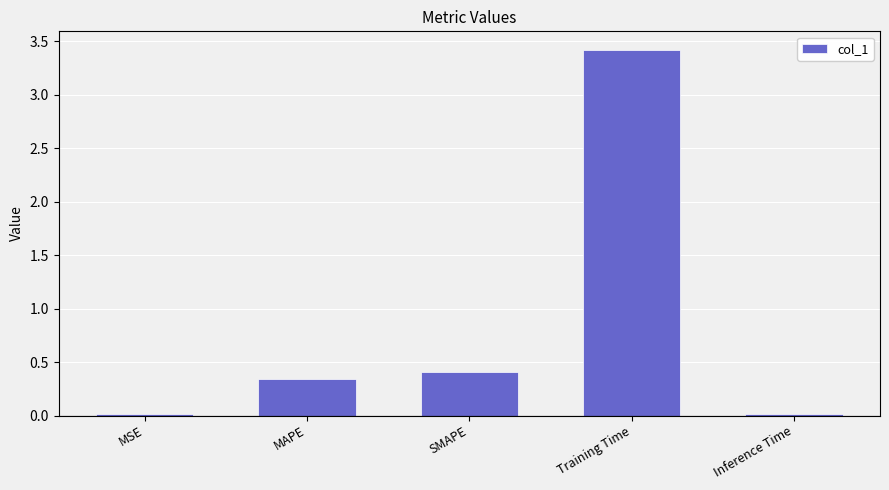

Is it true that the value at MAPE is 0.5?

False